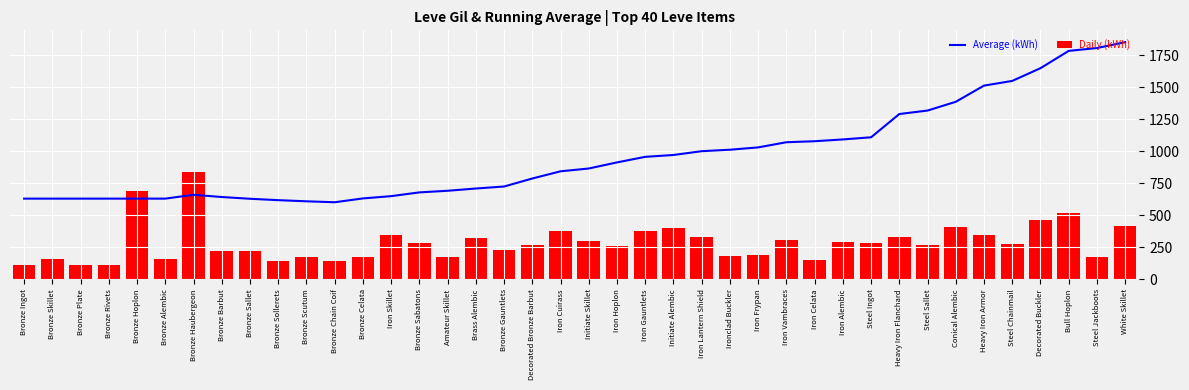

At which label does Daily (kWh) reach its peak?

Bronze Haubergeon